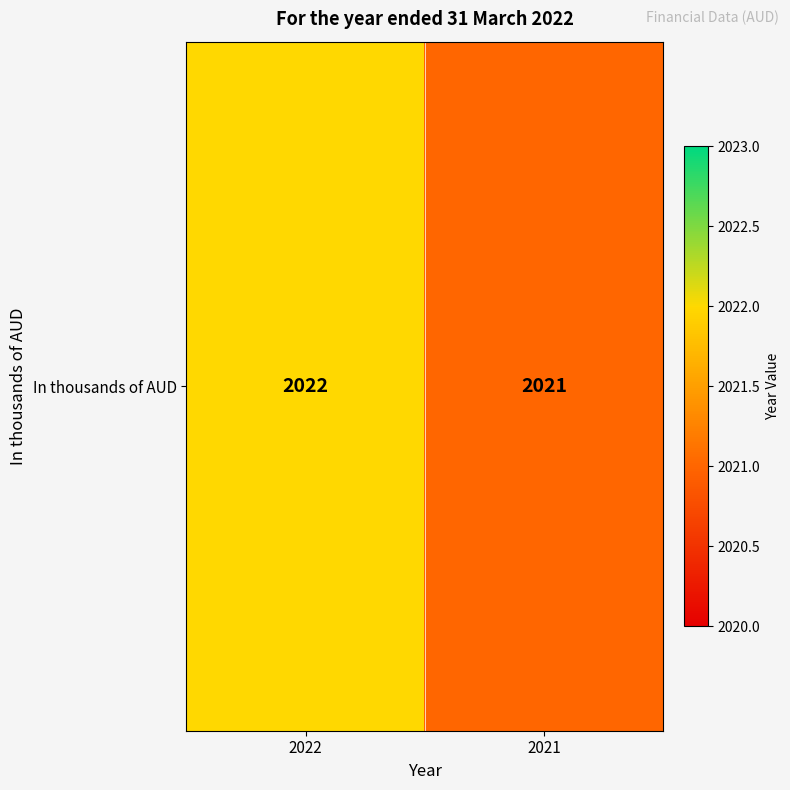

Rank the categories by value from highest to lowest.

2022, 2021